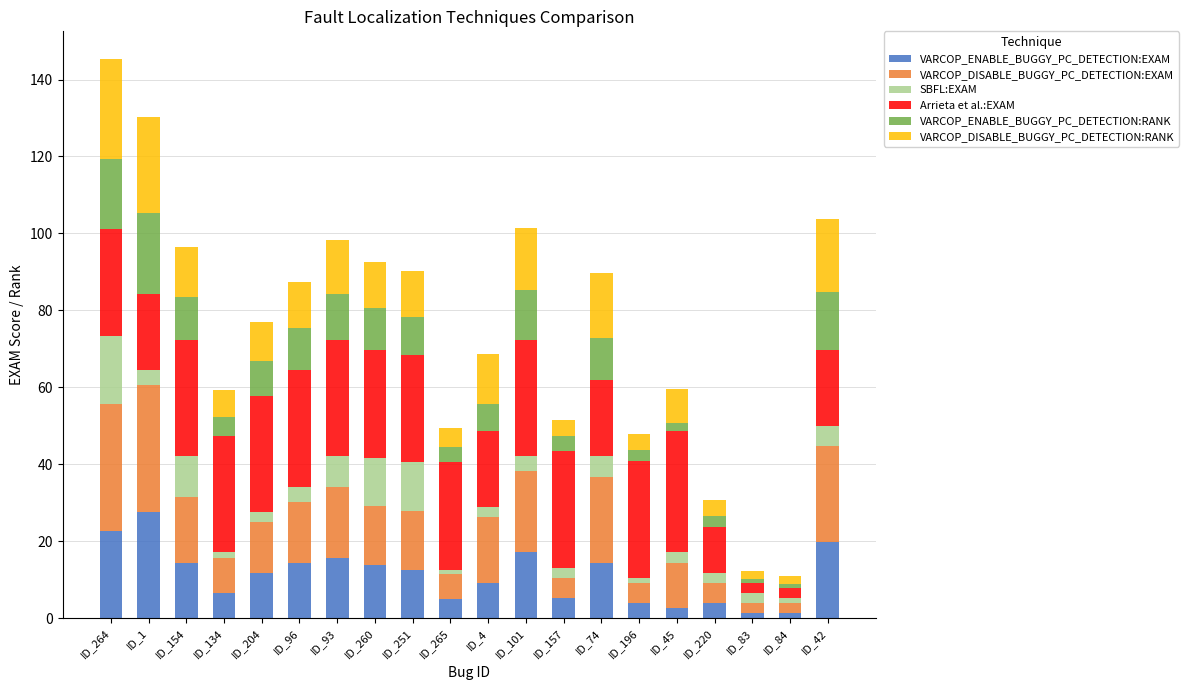

Does the chart contain any negative values?

No